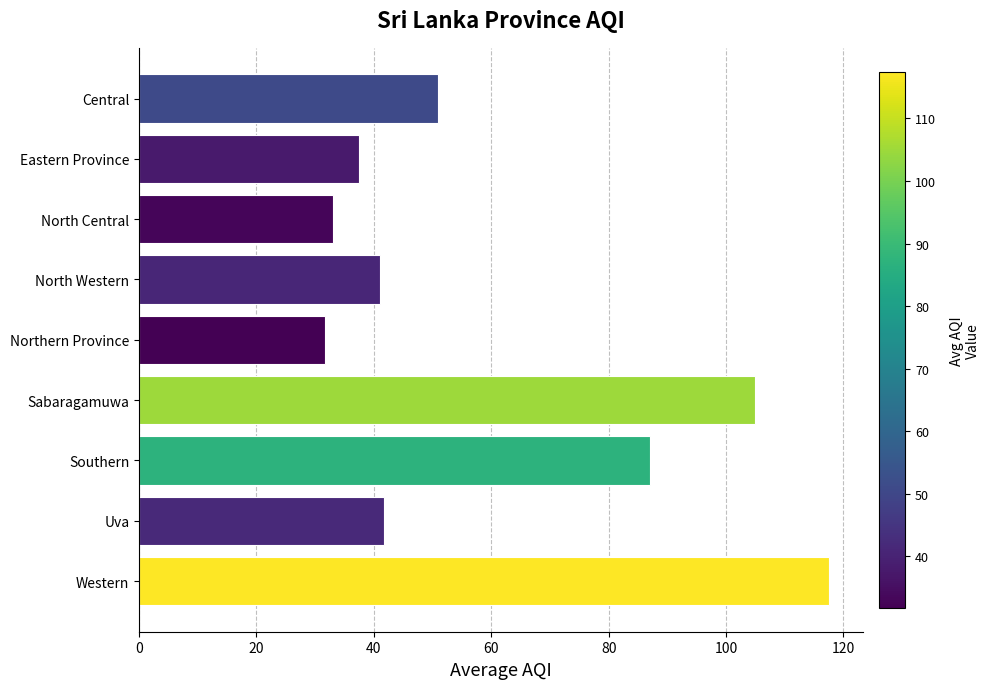

True or false: the data shows 46.8 at Southern.

False